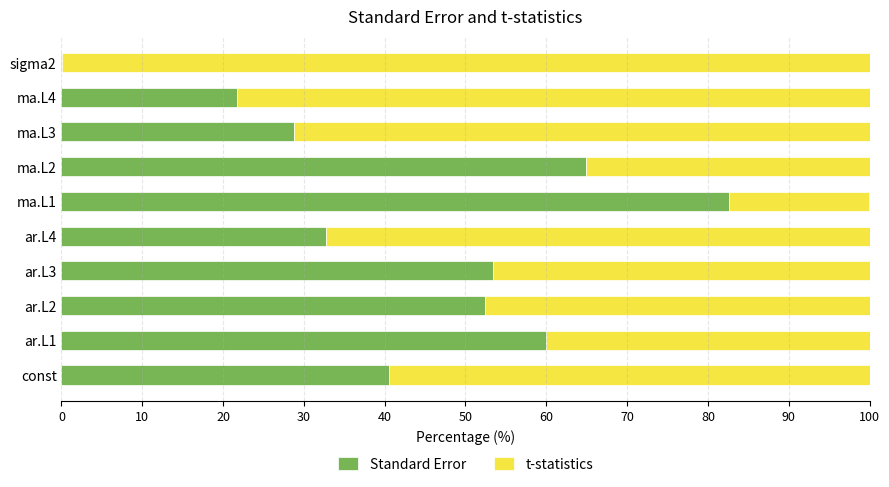

What is the total value across all series at ar.L4?

100.0